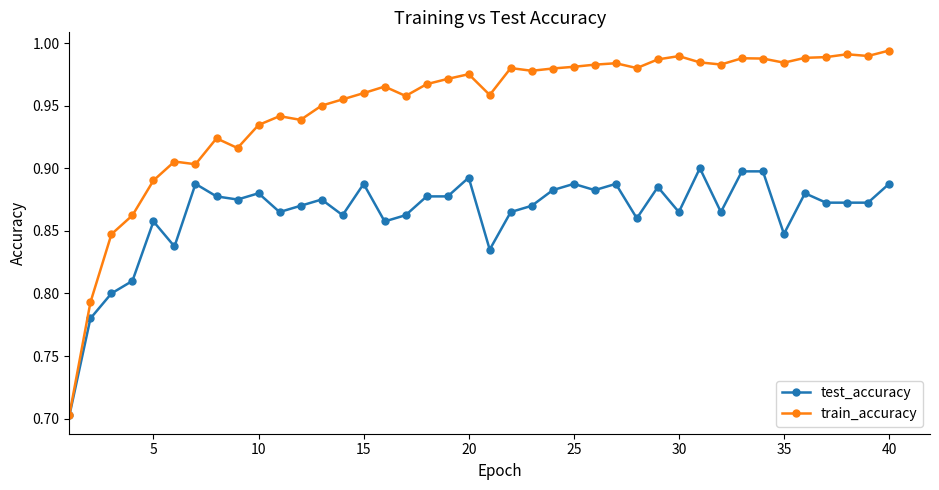

Which series has the largest range (max minus min)?

train_accuracy